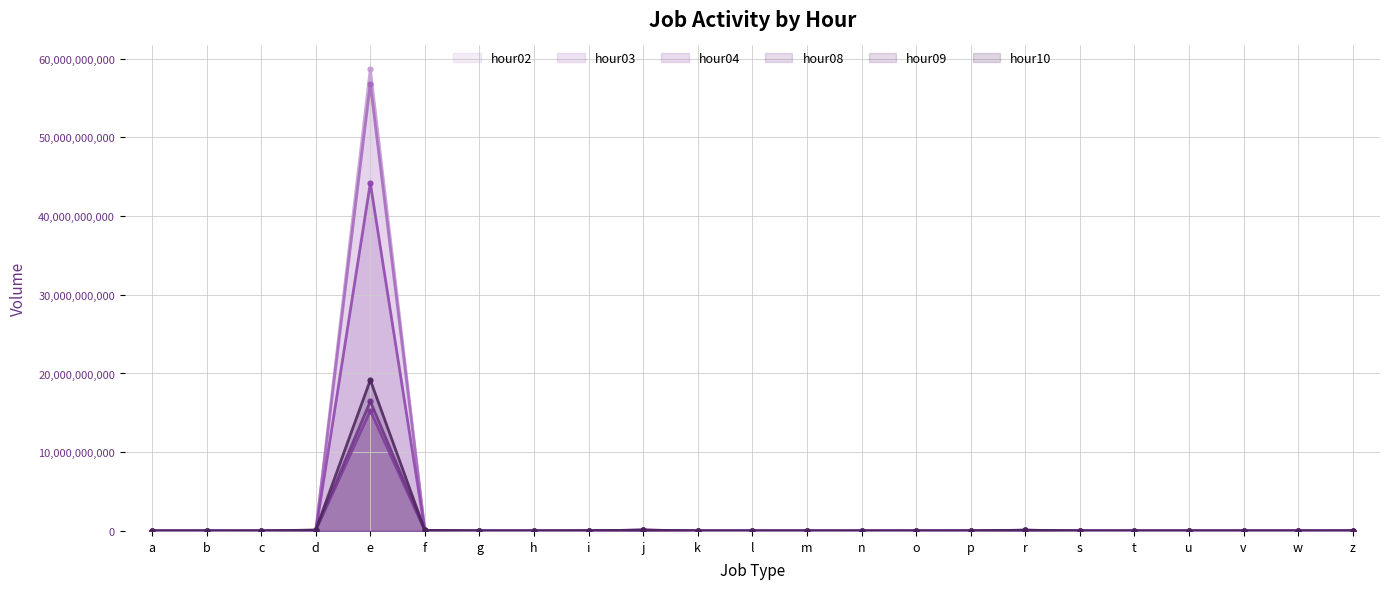

Which series has the largest total across all categories?

hour02